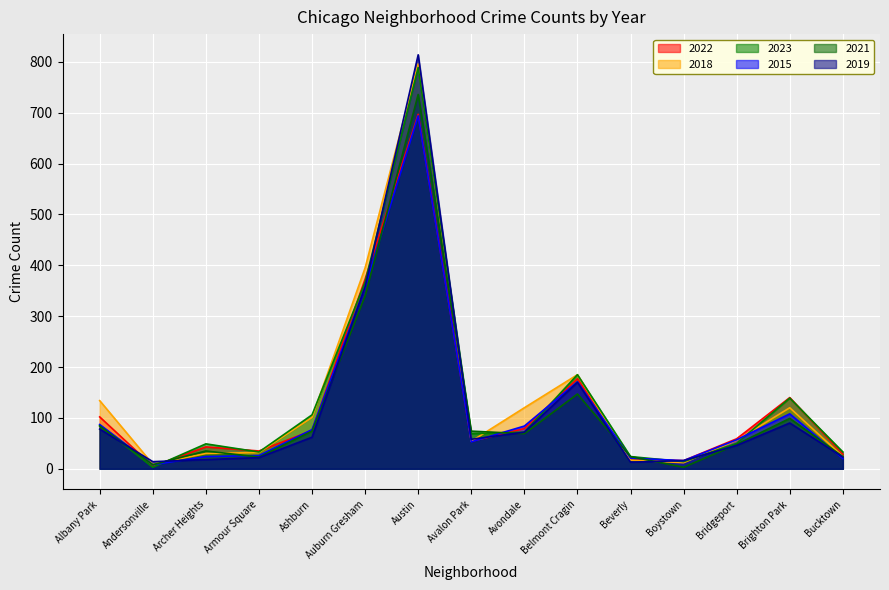

At which label is 2022 closest to 351?

Auburn Gresham